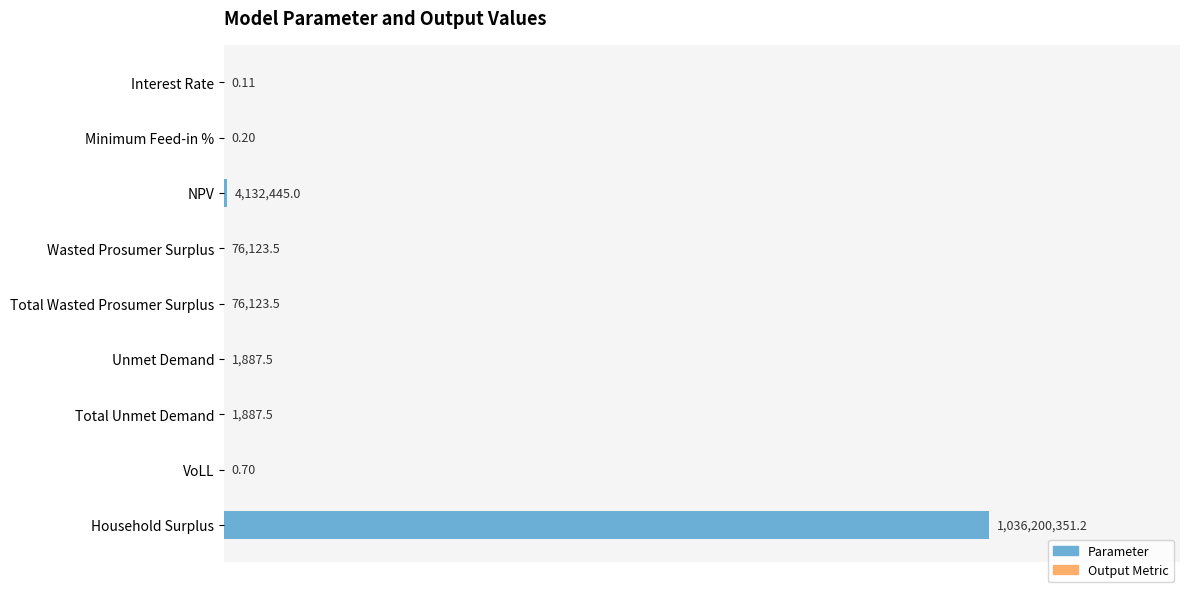

Which category has the highest value across all series?

Household Surplus